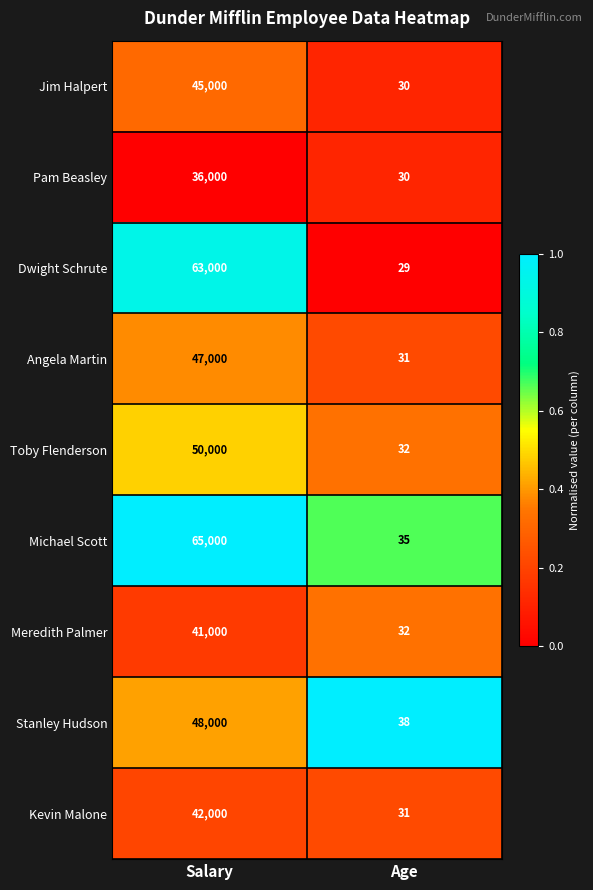

What is the maximum value shown in the chart?

65000